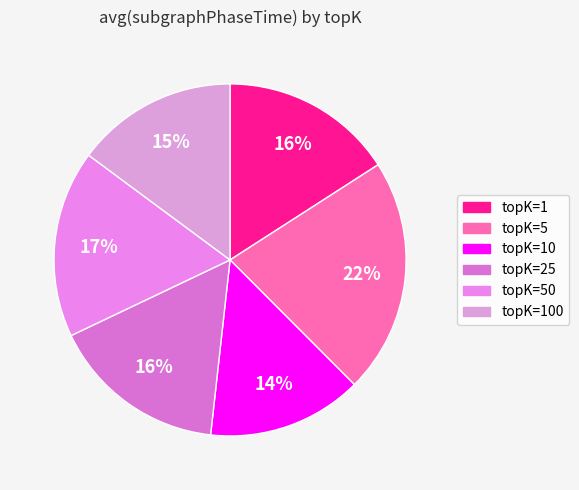

What is the largest slice in the pie chart?

topK=5